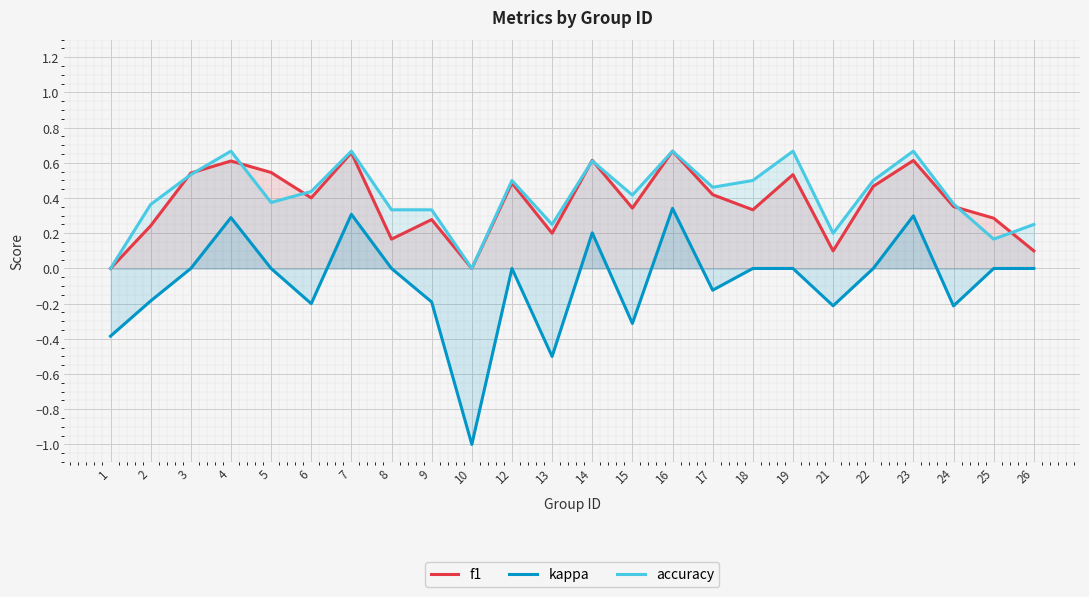

What is the value of the f1 point at the 20th from the left?

0.5